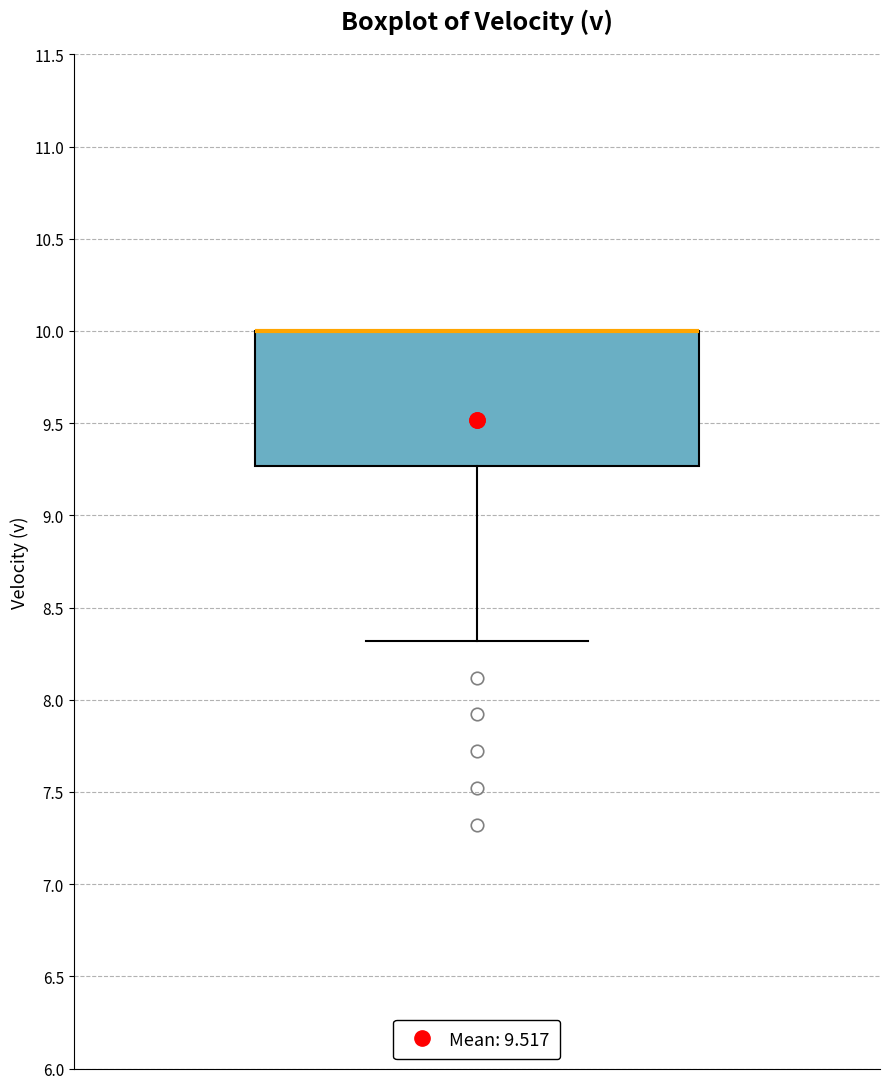

Where does the lower whisker of the box end on the y-axis? The values are not printed on the chart, so give them approximately, as read against the axis.

8.30